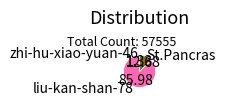

Which category has the biggest portion of the pie?

liu-kan-shan-78